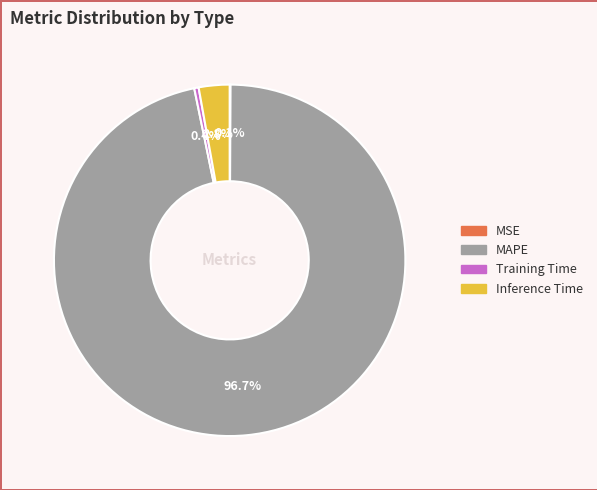

Between MAPE and Training Time, which is larger?

MAPE